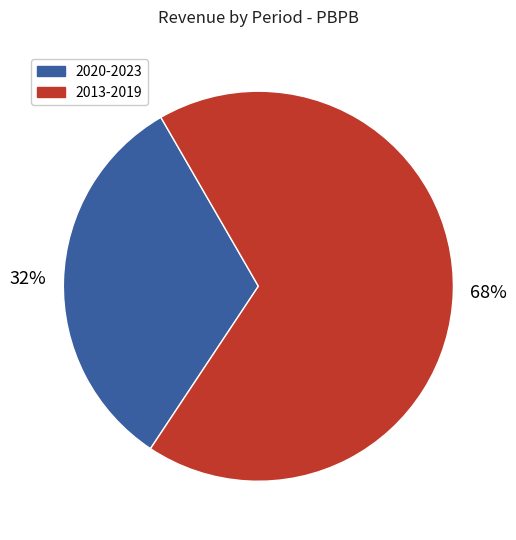

To the nearest percent, what is the average slice percentage?

50%